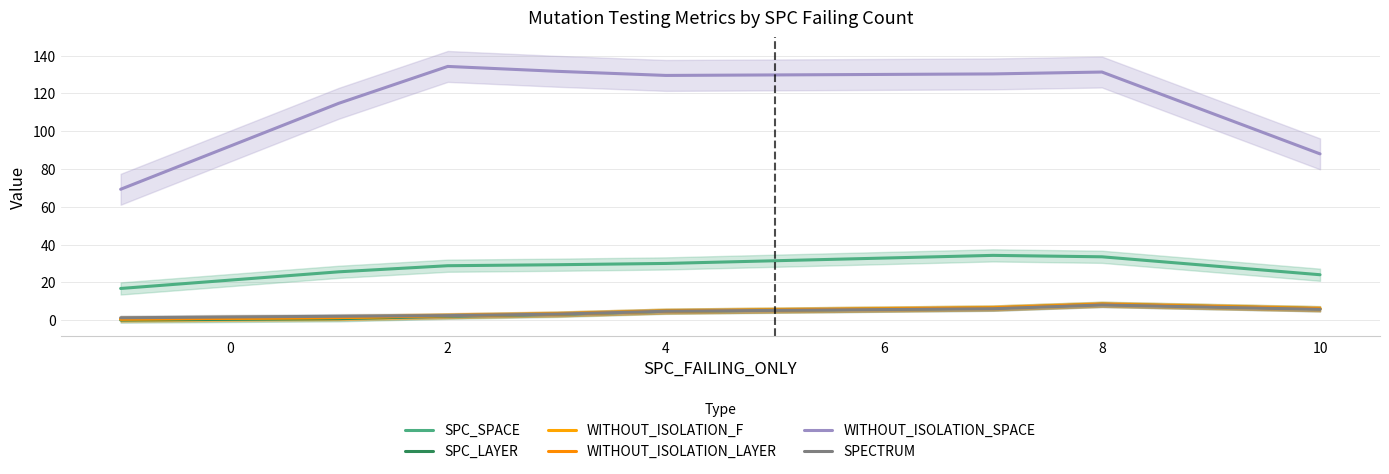

Which category has the highest value in the SPC_LAYER series?

8